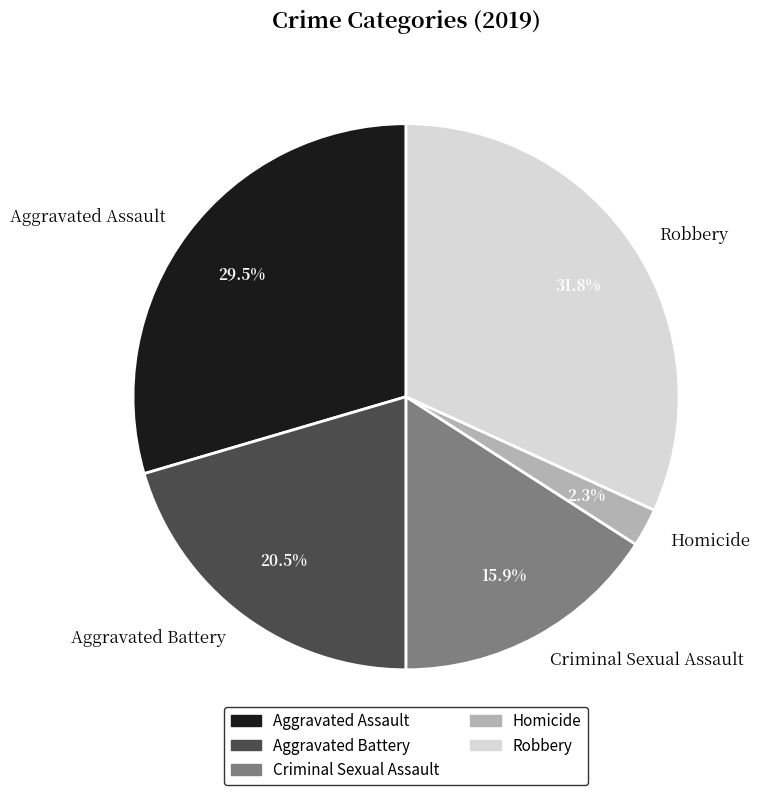

Rank the categories by value from lowest to highest.

Homicide, Criminal Sexual Assault, Aggravated Battery, Aggravated Assault, Robbery